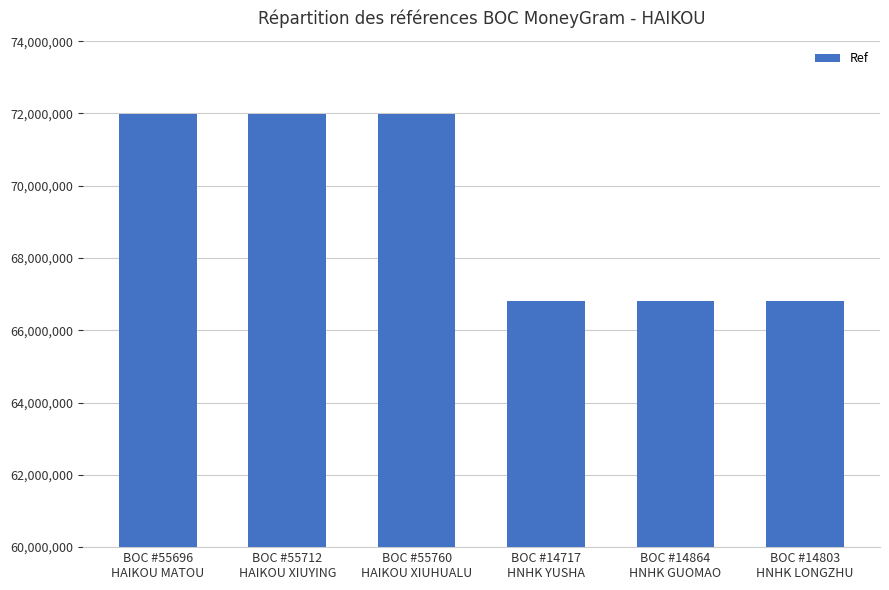

What is the difference between the second highest and second lowest values?

5162308